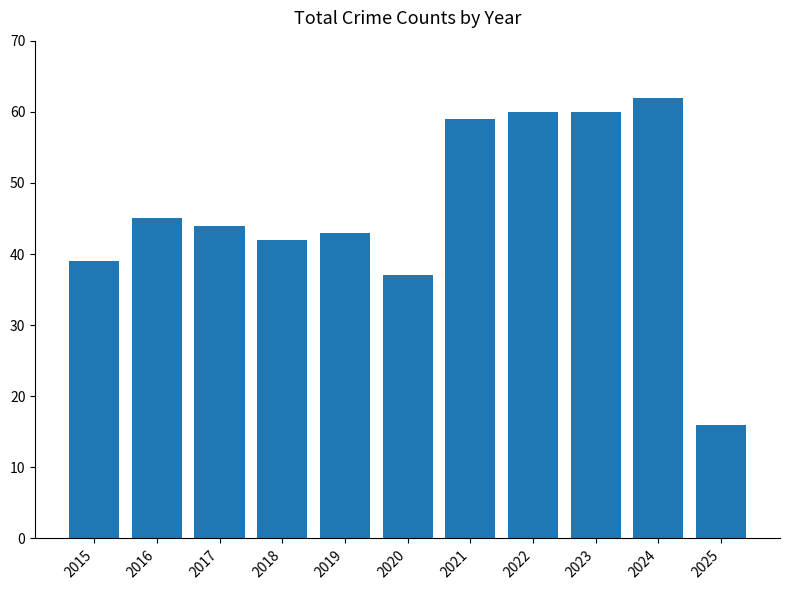

Does the chart contain any negative values?

No